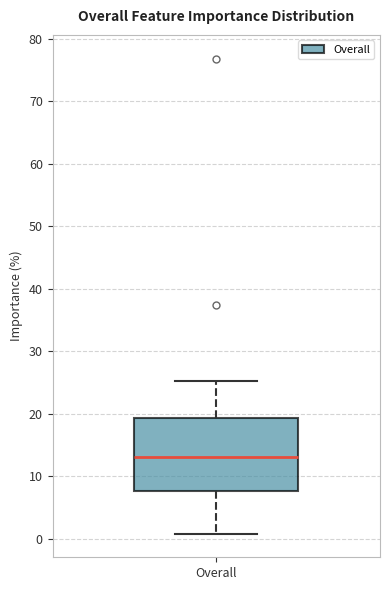

Where does the median line of the box for Overall sit on the y-axis? The values are not printed on the chart, so give them approximately, as read against the axis.

13